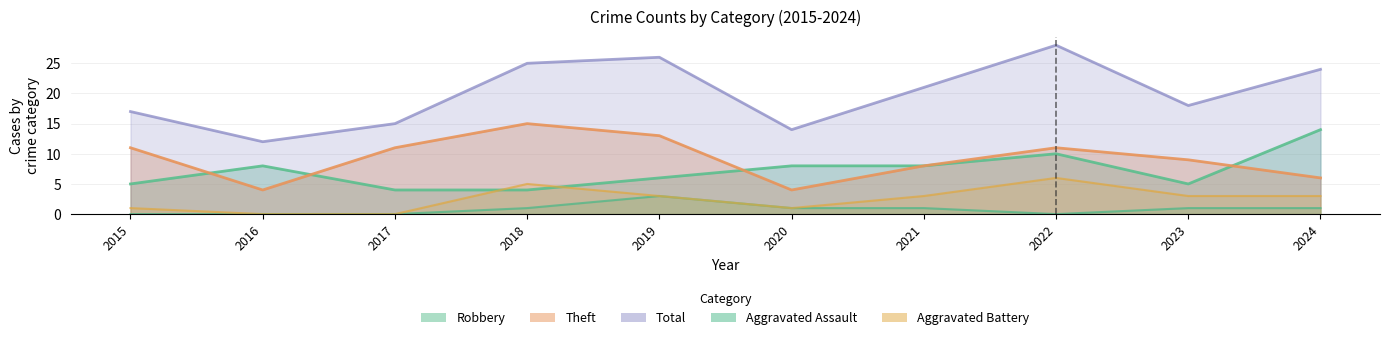

Is it true that Aggravated Assault equals 1 at 2021?

True